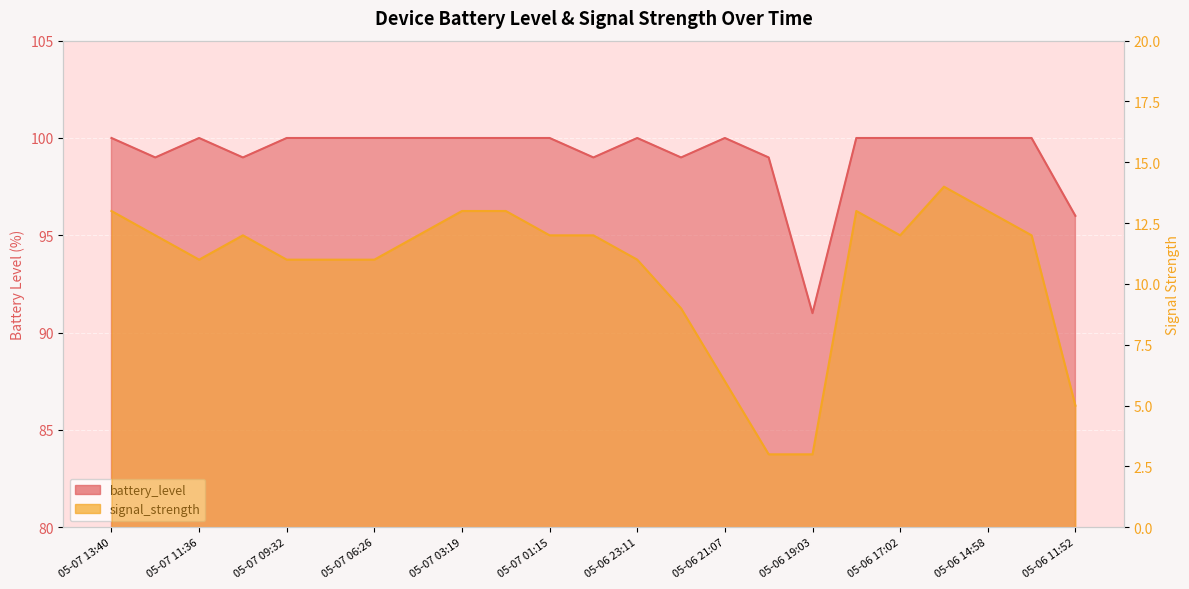

Is the value of signal_strength at 05-07 11:36 greater than the value of battery_level at 05-07 13:40?

No